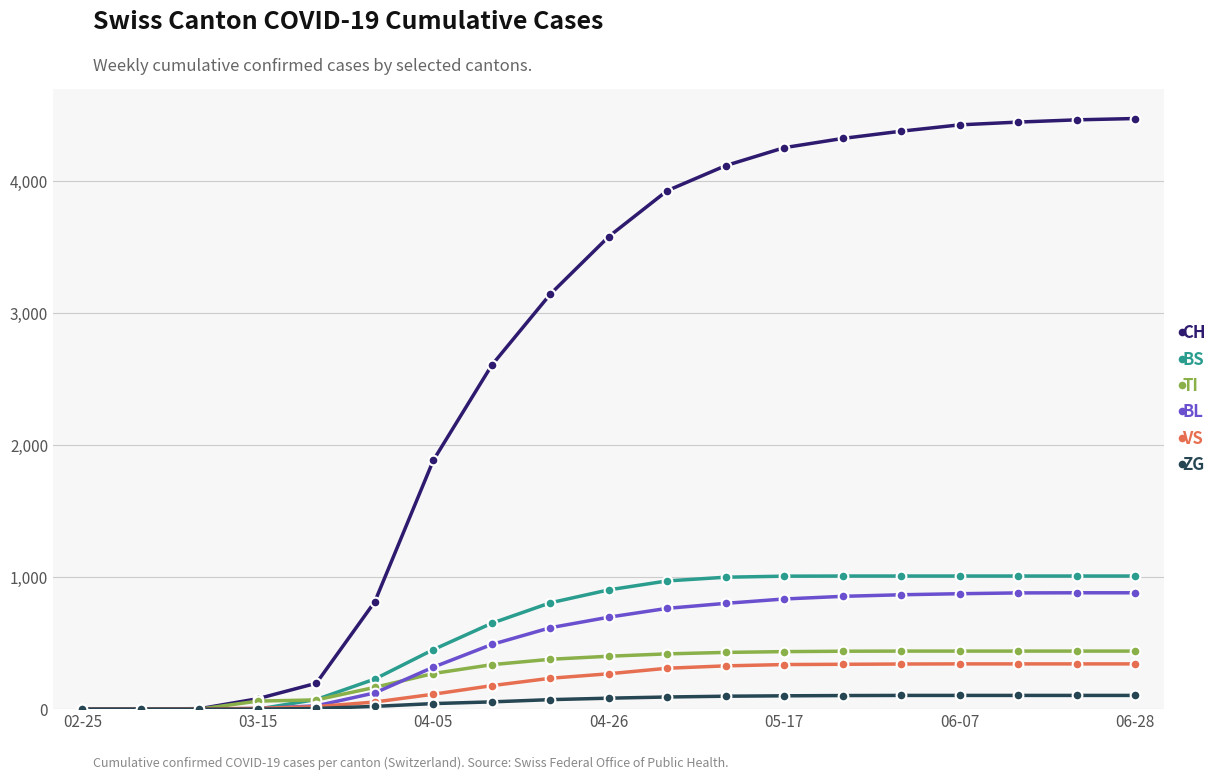

Which series has the largest total across all categories?

CH